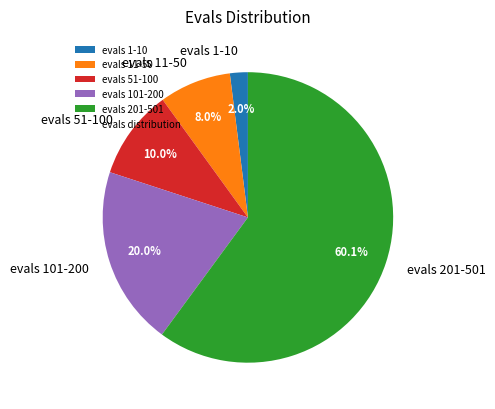

Rank the categories by value from highest to lowest.

evals 201-501, evals 101-200, evals 51-100, evals 11-50, evals 1-10